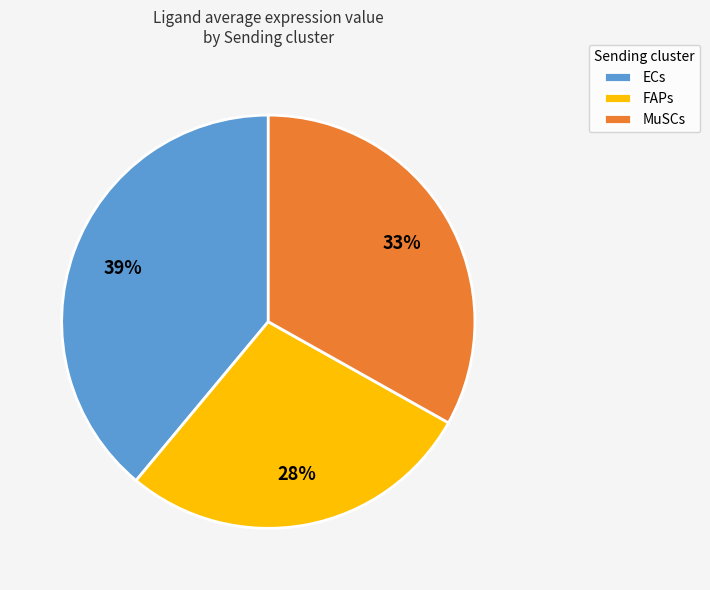

Is the sum of FAPs and MuSCs greater than half?

Yes